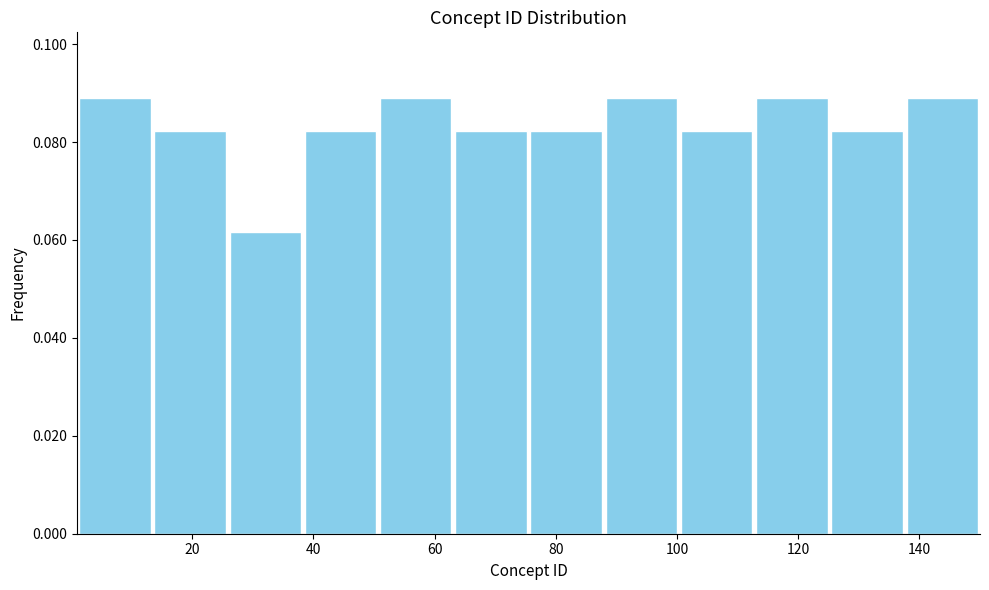

Reading left to right, list every bar in this chart as the range it spans on the x-axis followed by its height. Neither the bar edges nor the heights are printed on the chart, so give them approximately, as read against the axes.

2 to 14: 0.090
14 to 26: 0.082
26 to 38: 0.062
38 to 50: 0.082
50 to 64: 0.090
64 to 76: 0.082
76 to 88: 0.082
88 to 100: 0.090
100 to 112: 0.082
112 to 126: 0.090
126 to 138: 0.082
138 to 150: 0.090